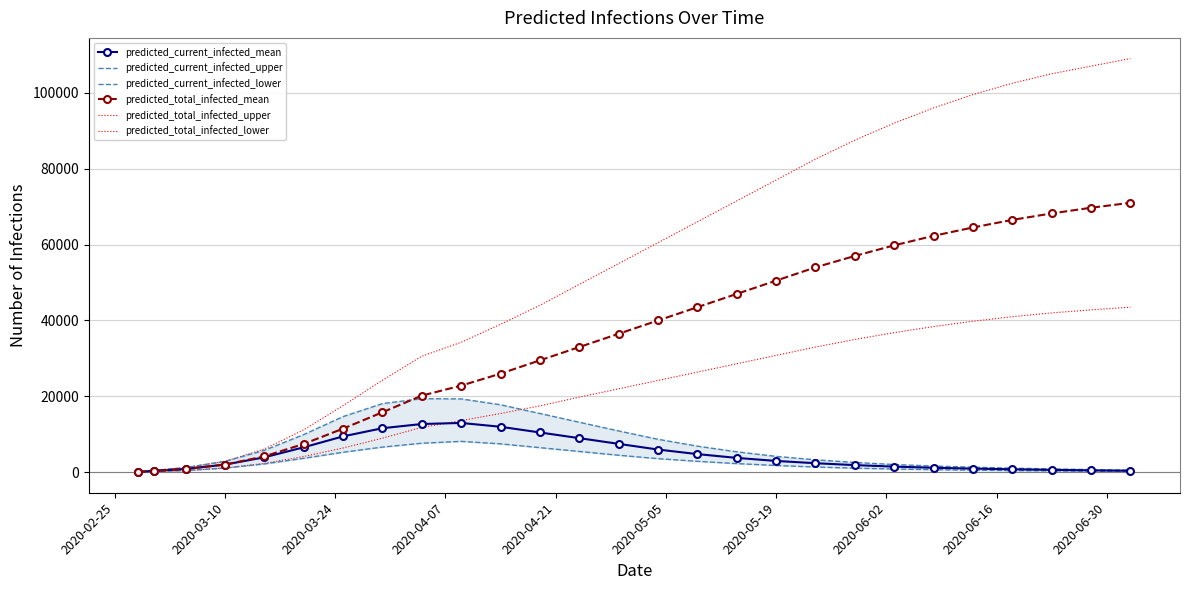

Rank the series at 2020-02-25 from highest to lowest value.

predicted_current_infected_upper, predicted_total_infected_upper, predicted_current_infected_mean, predicted_total_infected_mean, predicted_current_infected_lower, predicted_total_infected_lower